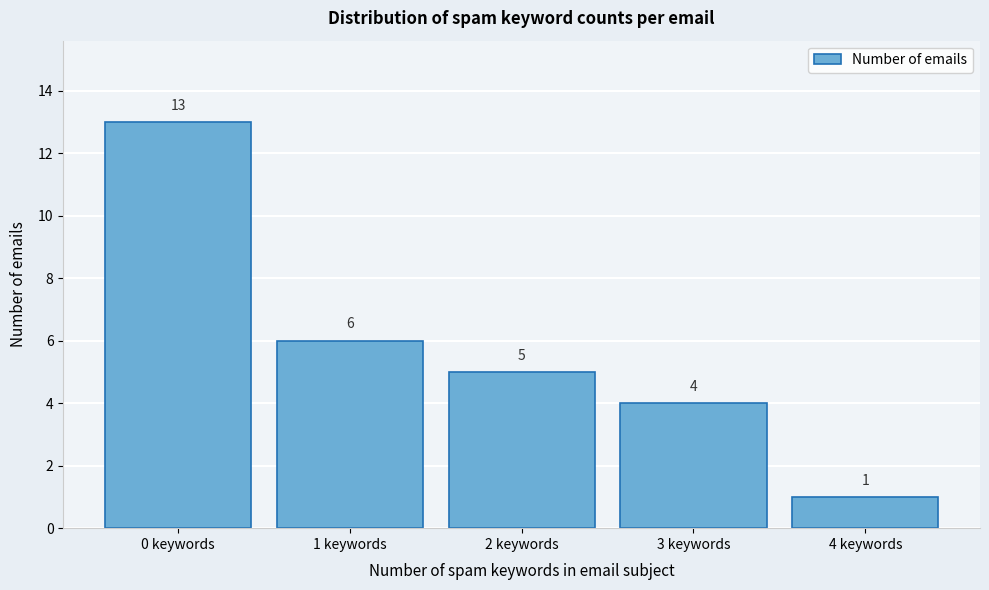

Reading left to right, transcribe this chart: for each bar, give the range it covers on the x-axis and its height.

-0.5 to 0.5: 13
0.5 to 1.5: 6
1.5 to 2.5: 5
2.5 to 3.5: 4
3.5 to 4.5: 1